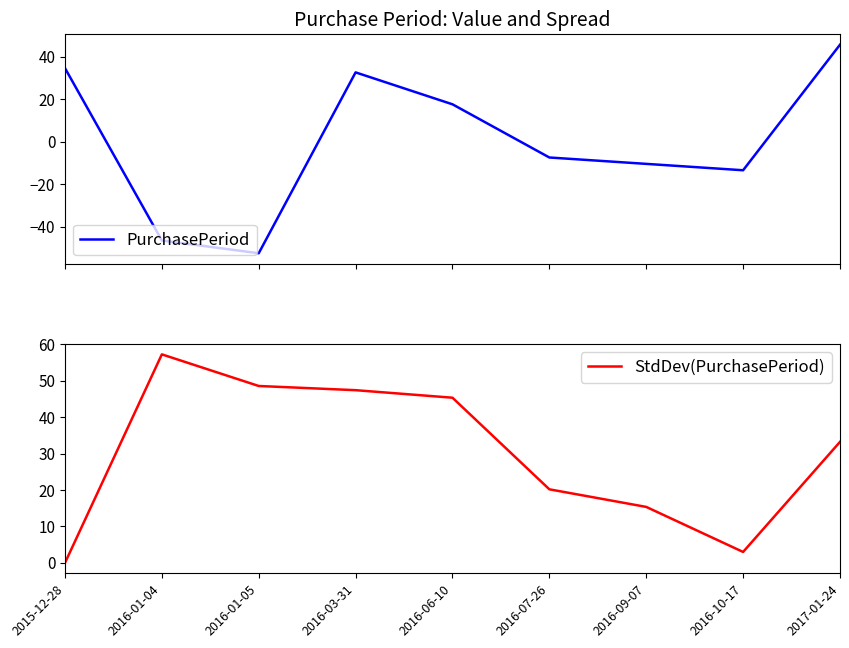

At 2016-06-10, list the series in order from smallest to largest.

PurchasePeriod, StdDev(PurchasePeriod)